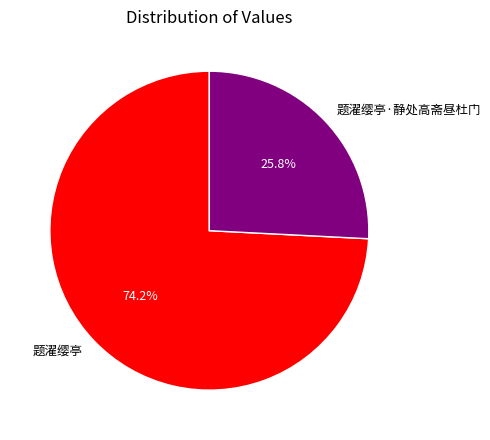

Which slice is the largest?

题濯缨亭